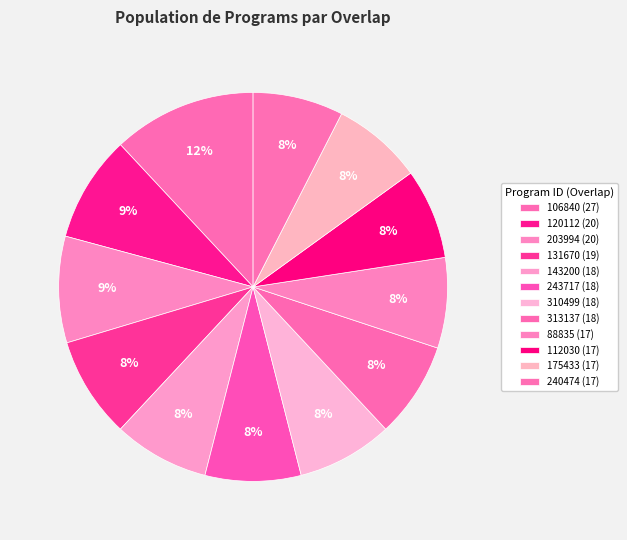

How many slices are in this pie chart?

12